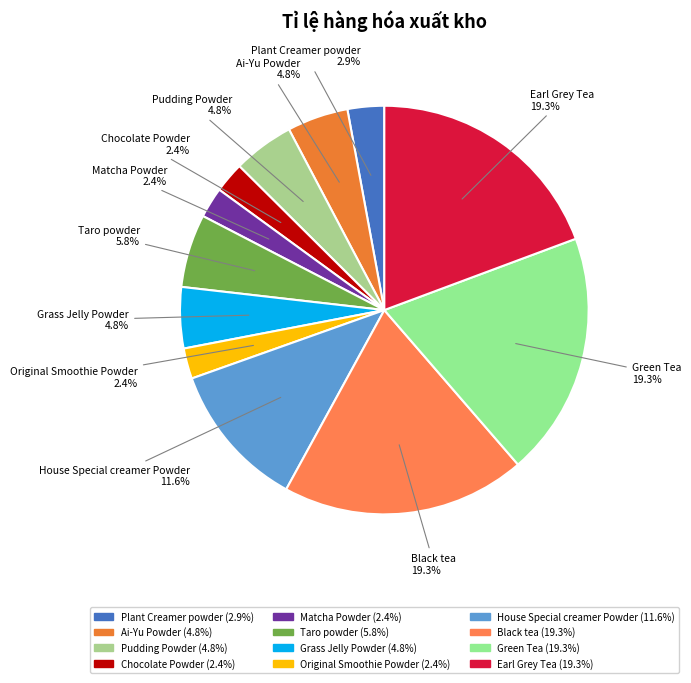

To the nearest percent, what percentage of the pie is Matcha Powder?

2%